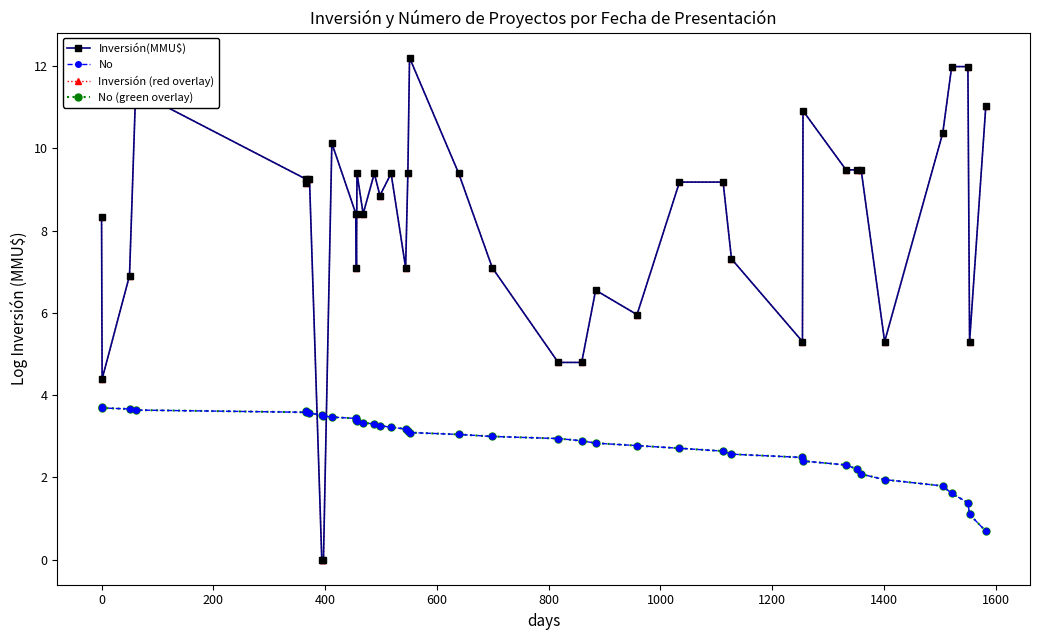

What is the total value across all series at 1600?

27.2